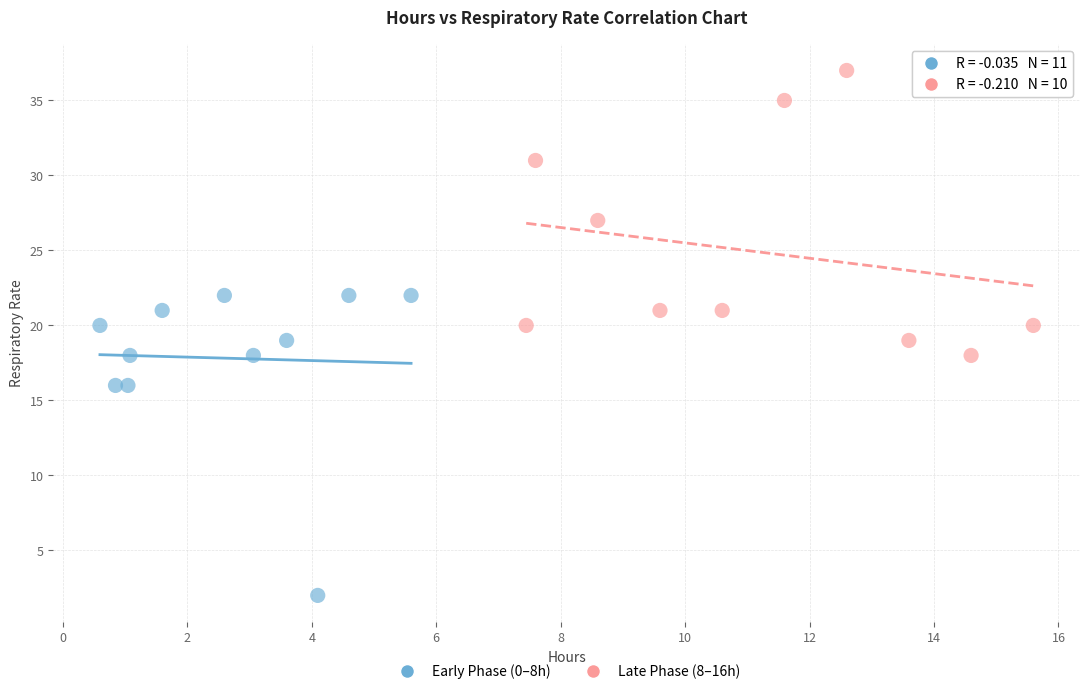

Which series contains the highest Y value?

Late Phase (8–16h)